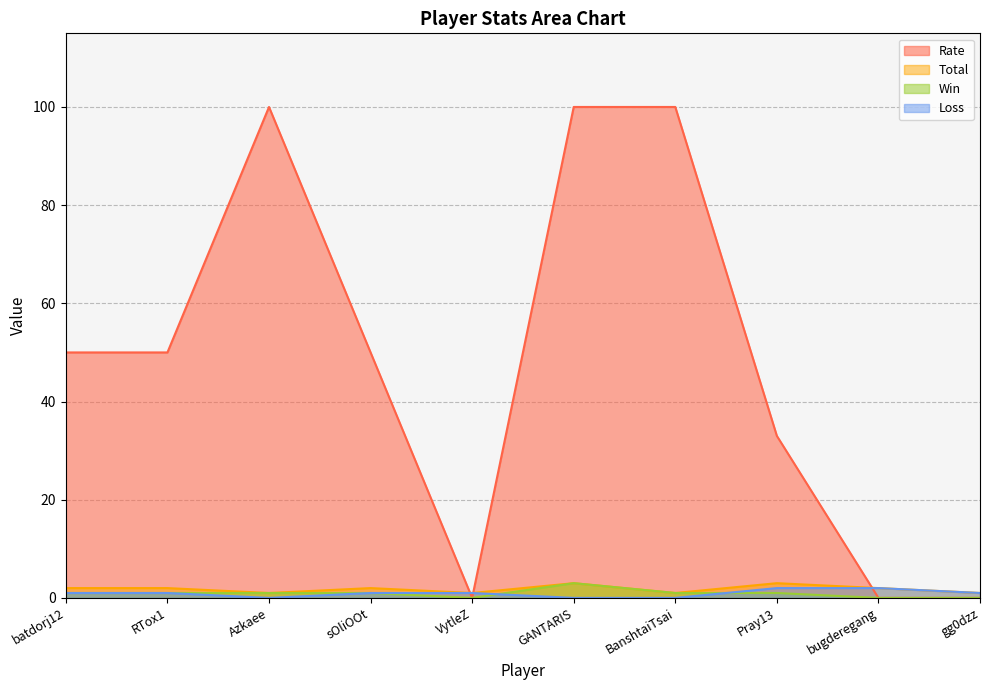

What are all the series names shown in the legend?

Rate, Total, Win, Loss